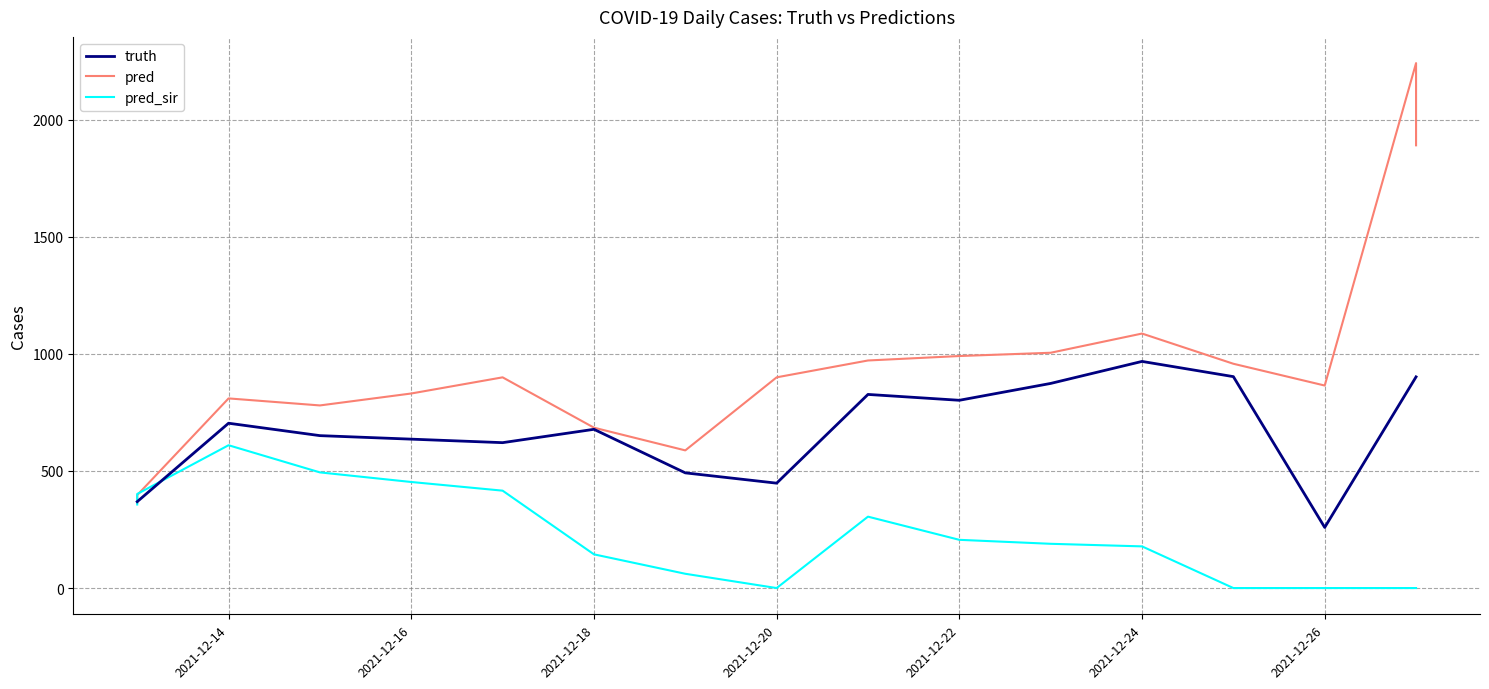

How many times do pred and truth cross each other?

1